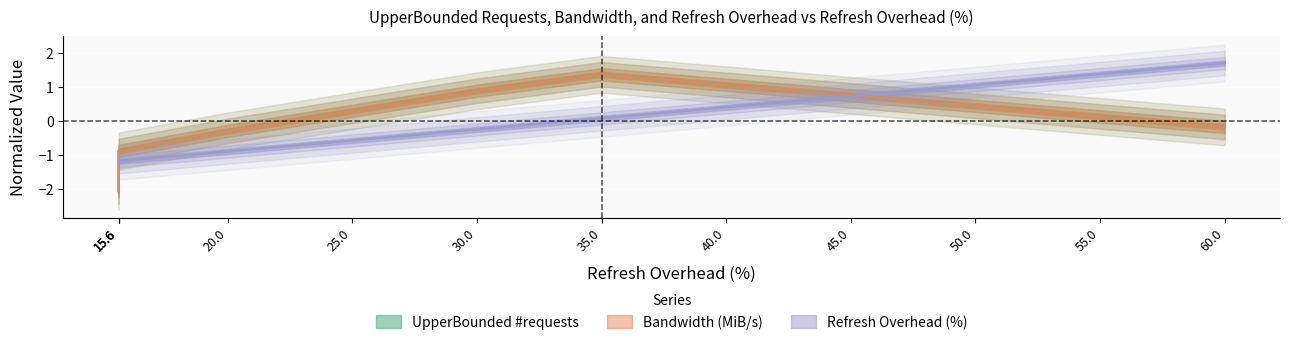

True or false: UpperBounded #requests and Refresh Overhead (%) cross at least once.

True